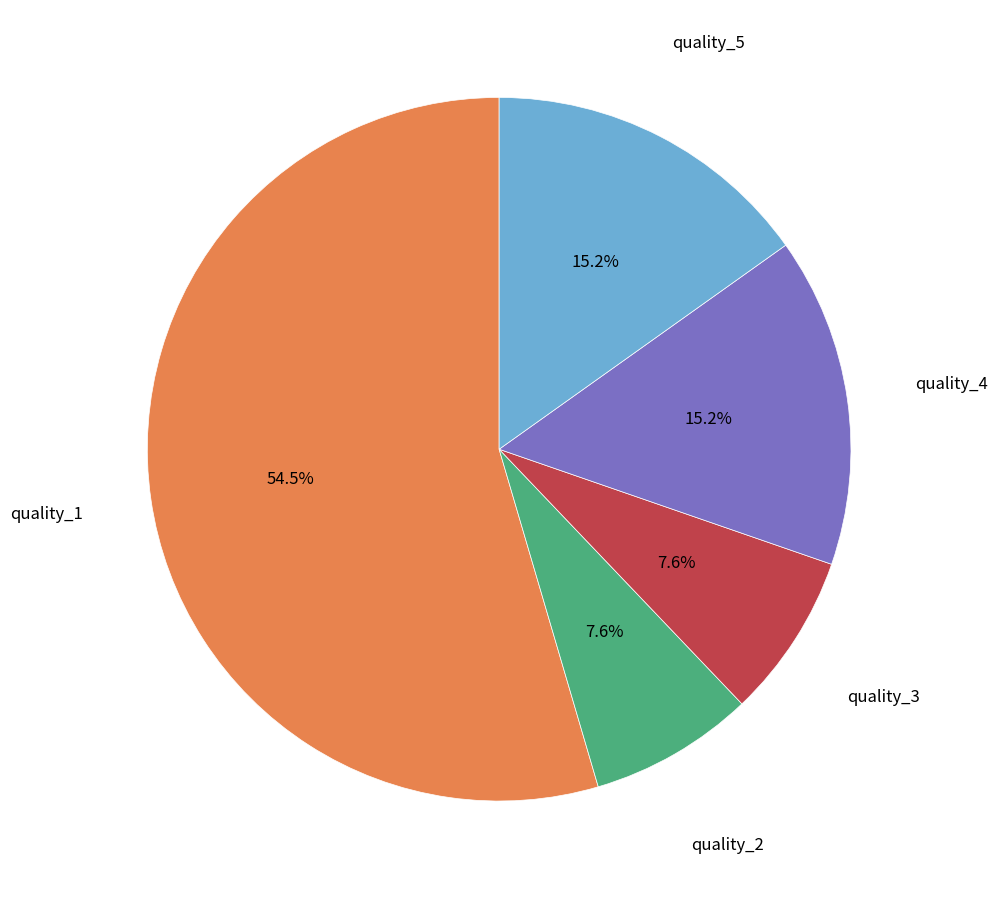

Is there any slice that represents more than half of the pie?

Yes